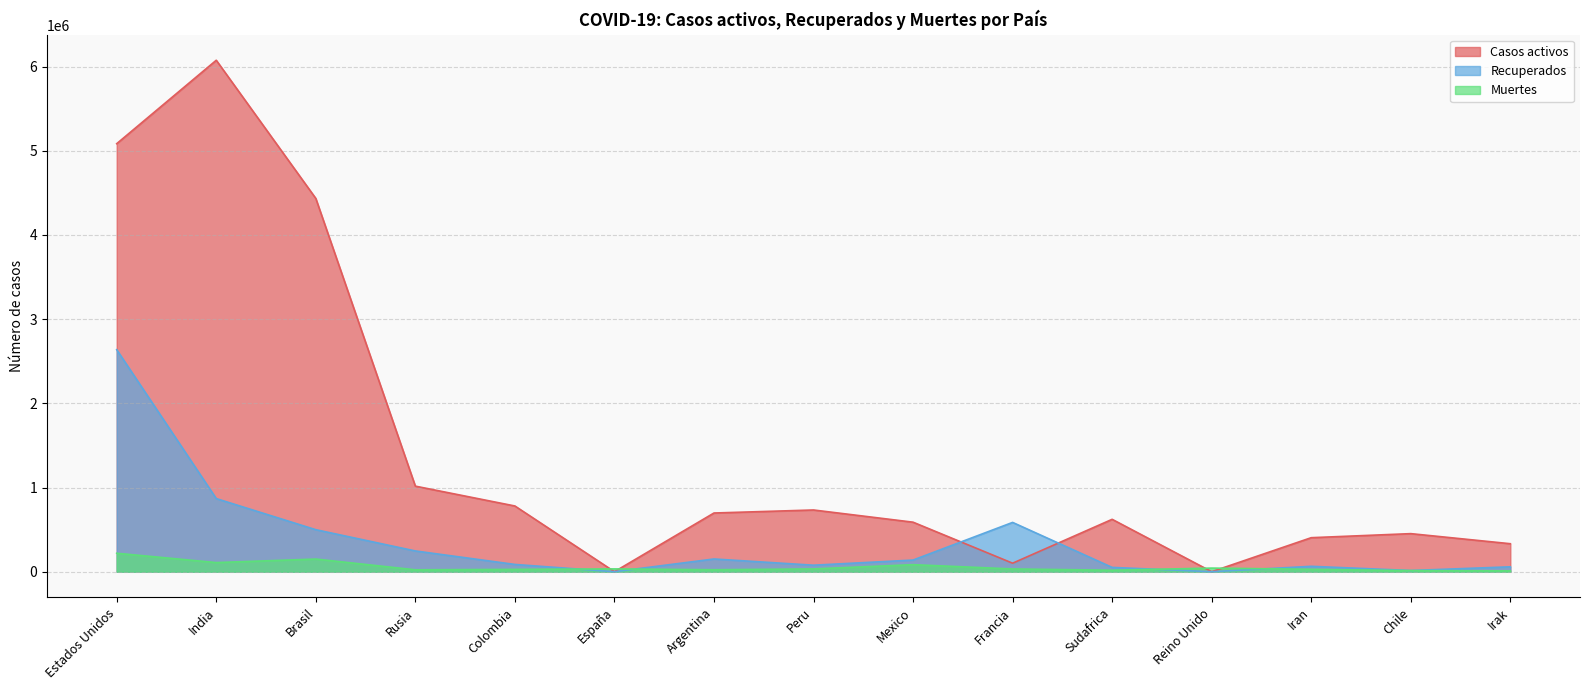

The Casos activos series shows 0 at España. True or false?

True